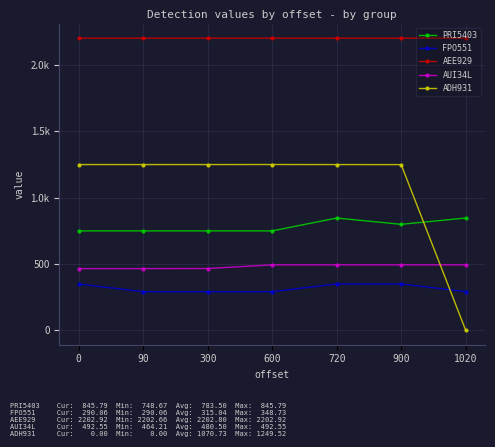

Does the chart have visible grid lines?

Yes